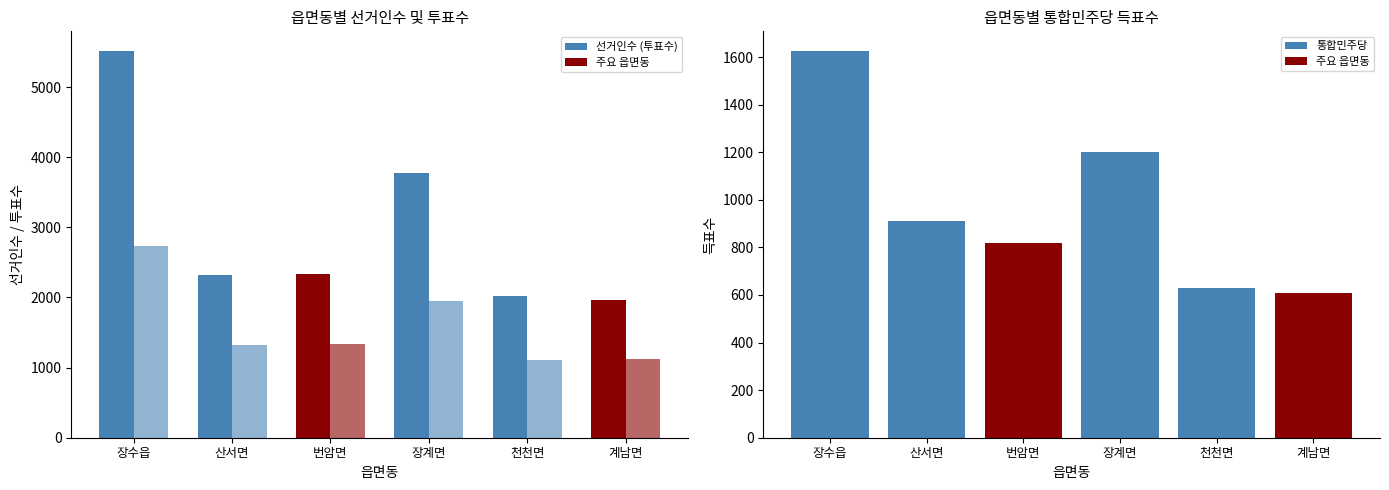

Which series has the largest total across all categories?

선거인수